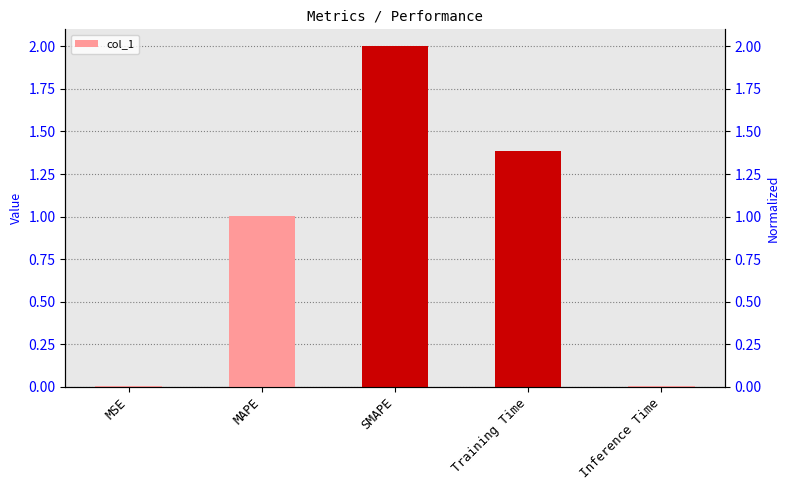

What is the difference between the maximum and second lowest values?

2.0